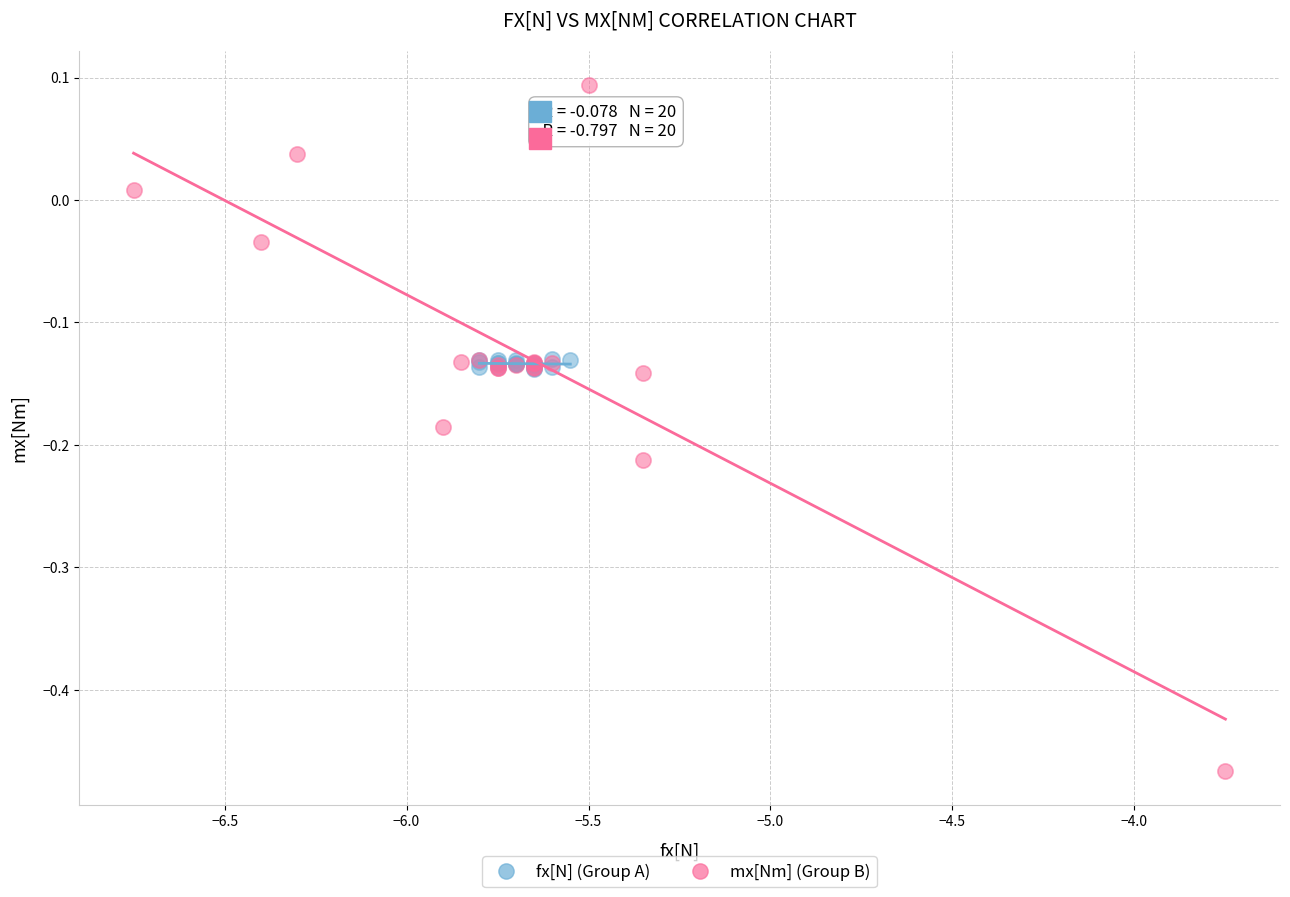

Which series contains the highest Y value?

mx[Nm] (Group B)